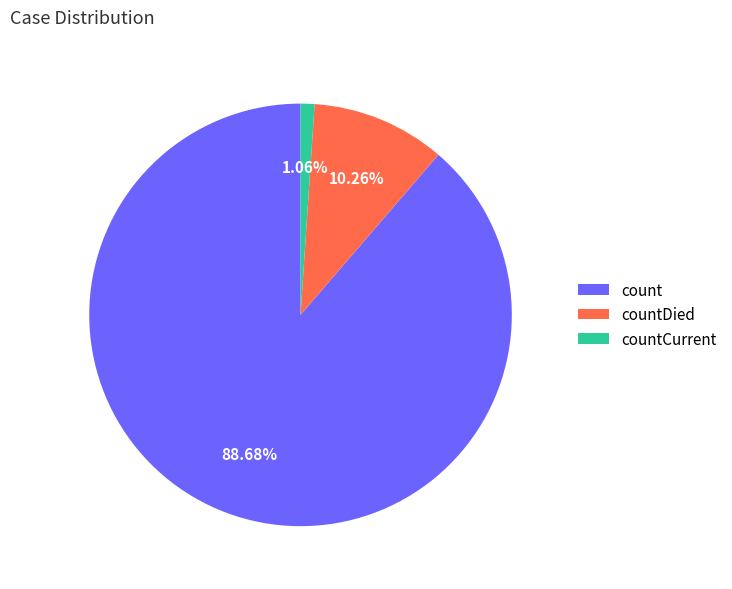

What is the smallest slice in the pie chart?

countCurrent